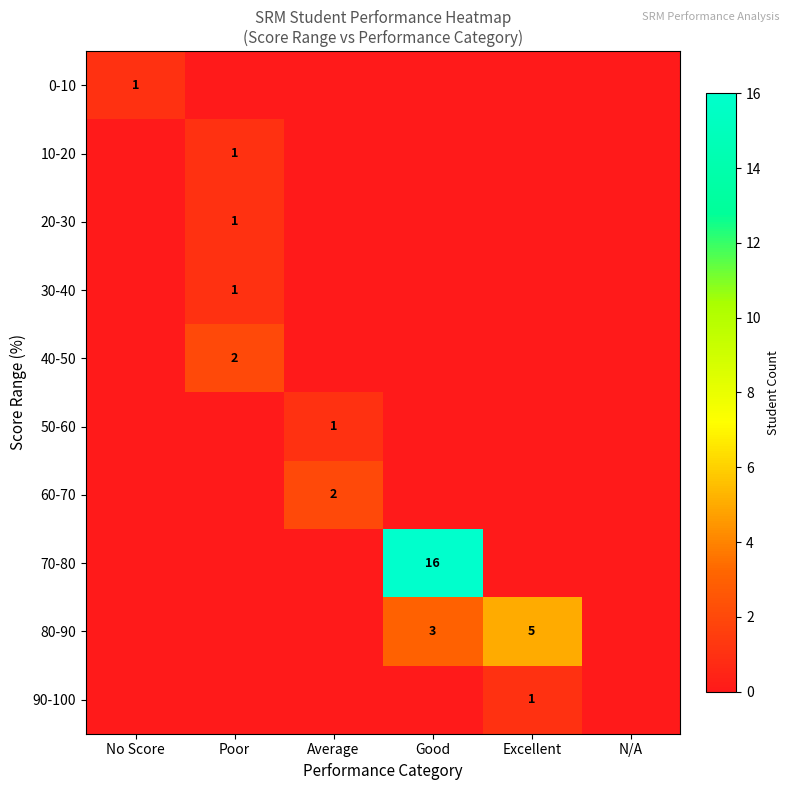

Is it true that 60-70 equals 2 at Average?

True